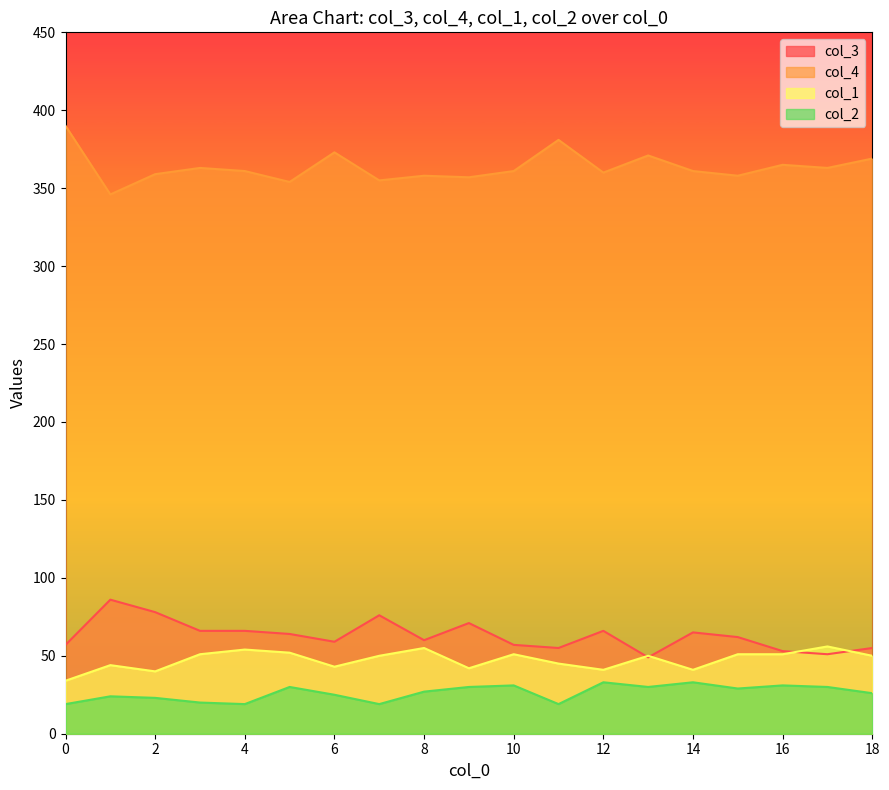

True or false: col_1 has more than 2 interior local peaks.

True